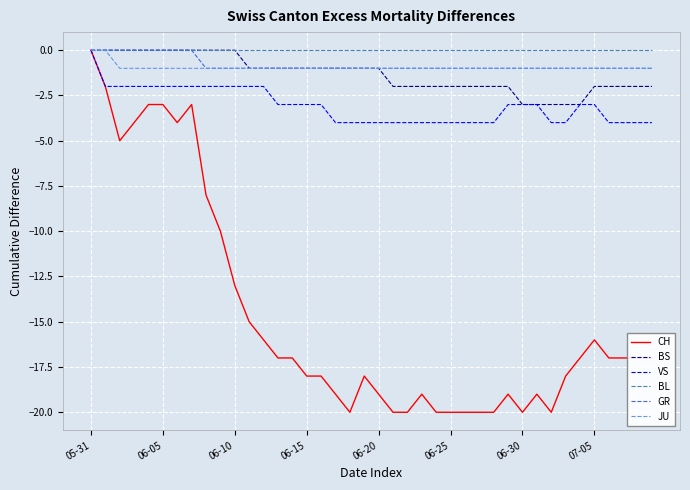

Which series has the widest spread of values?

CH